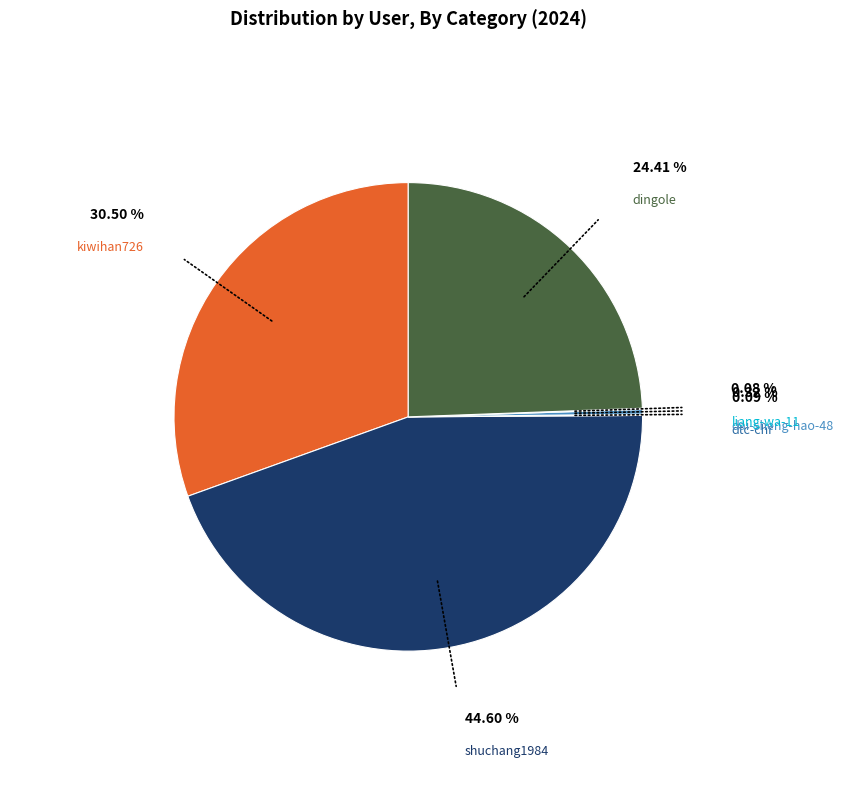

Is there any slice that represents more than half of the pie?

No